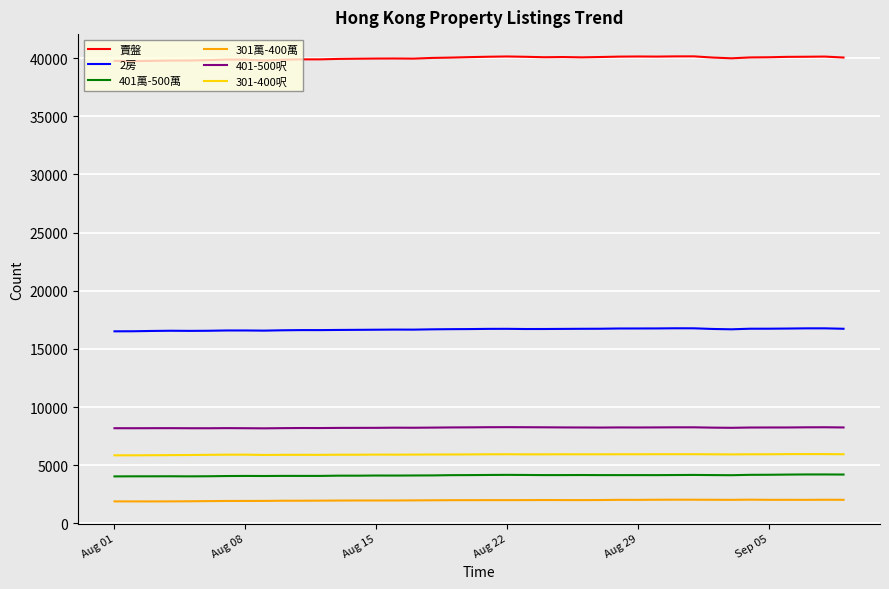

Which series has the largest total across all categories?

賣盤